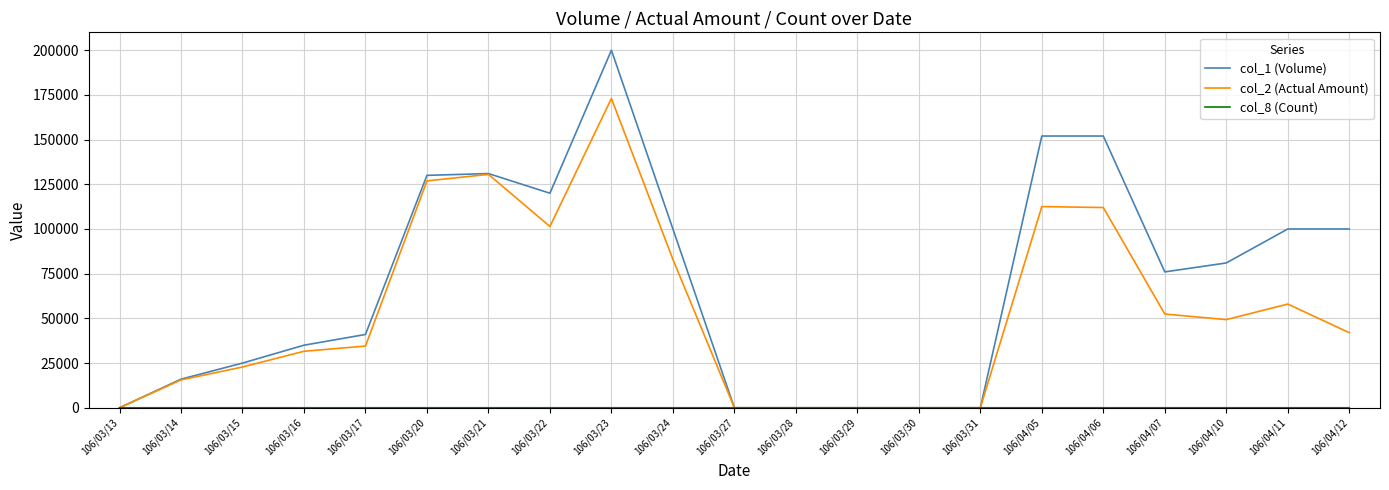

What is the greatest value displayed?

200000